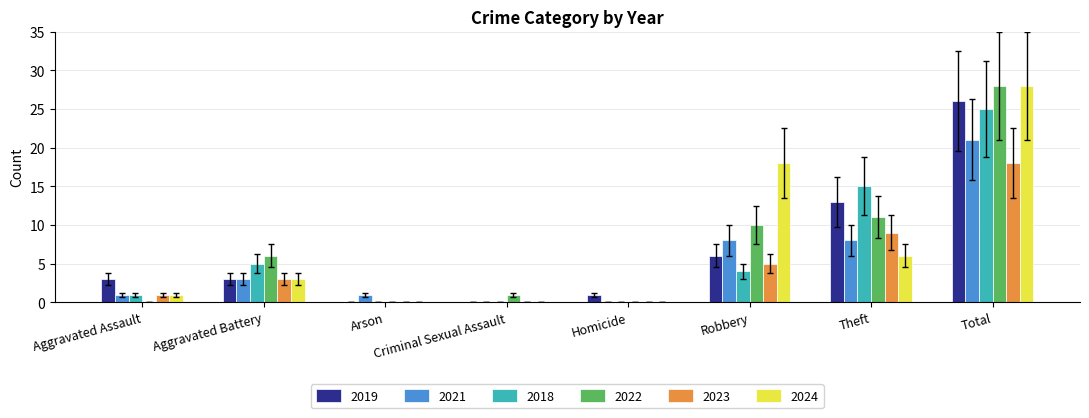

At which category is the sum across all series the highest?

Total